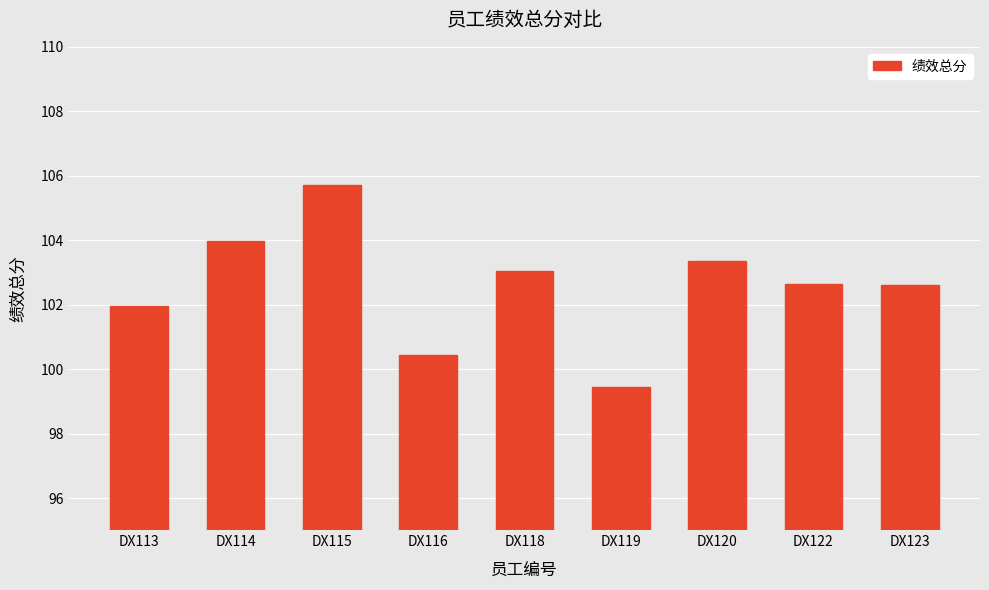

What is the value of the 8th bar from the left?

102.7